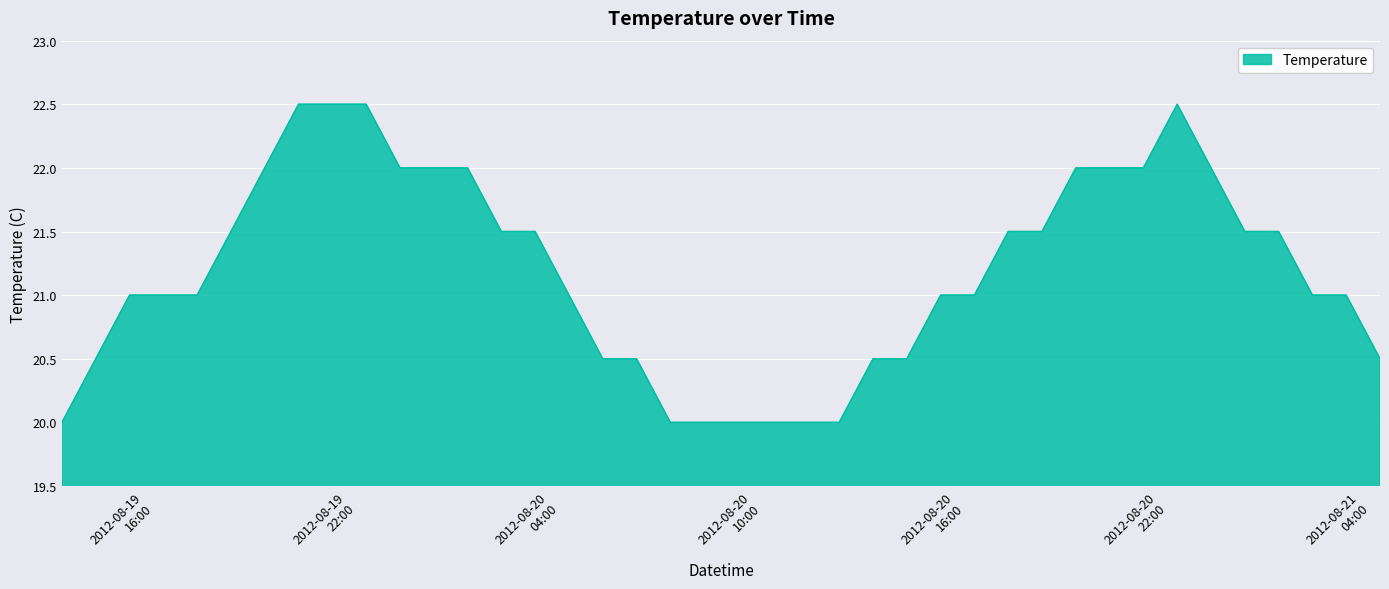

What is the maximum value shown in the chart?

22.5